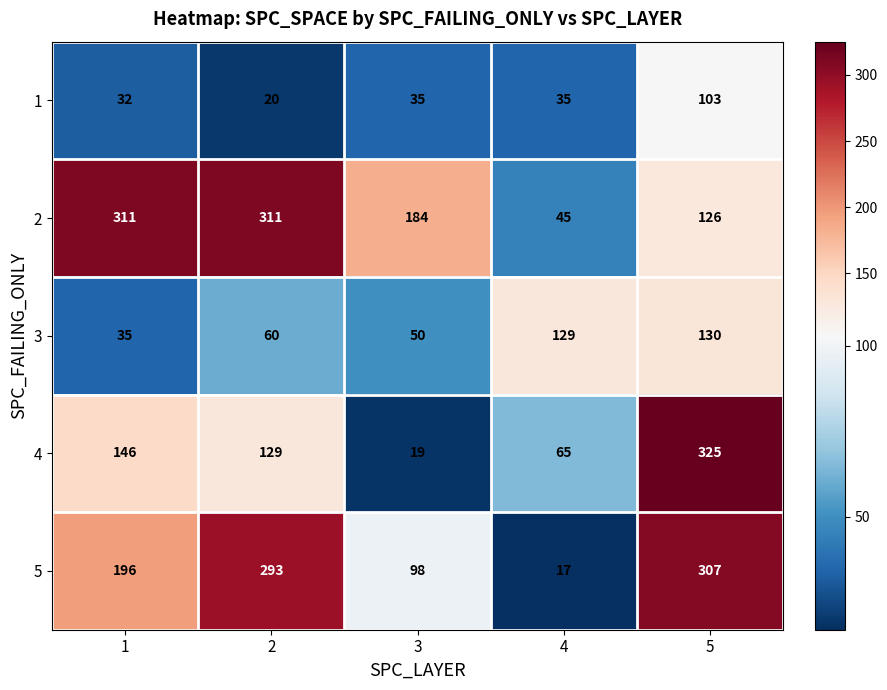

The 1 series shows 35 at 4. True or false?

True